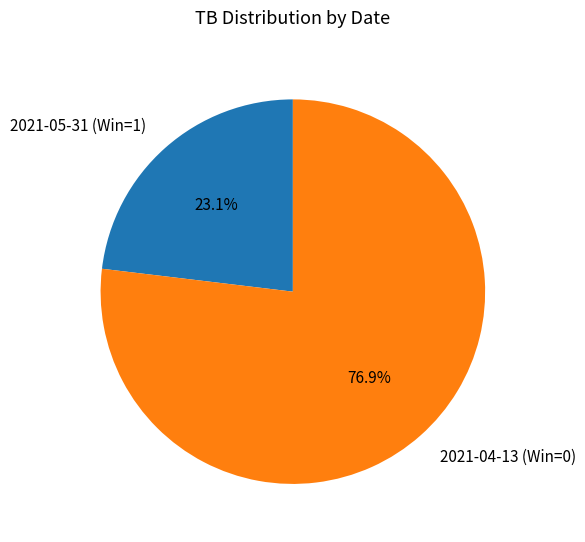

Combined, do 2021-05-31 (Win=1) and 2021-04-13 (Win=0) account for over 50%?

Yes